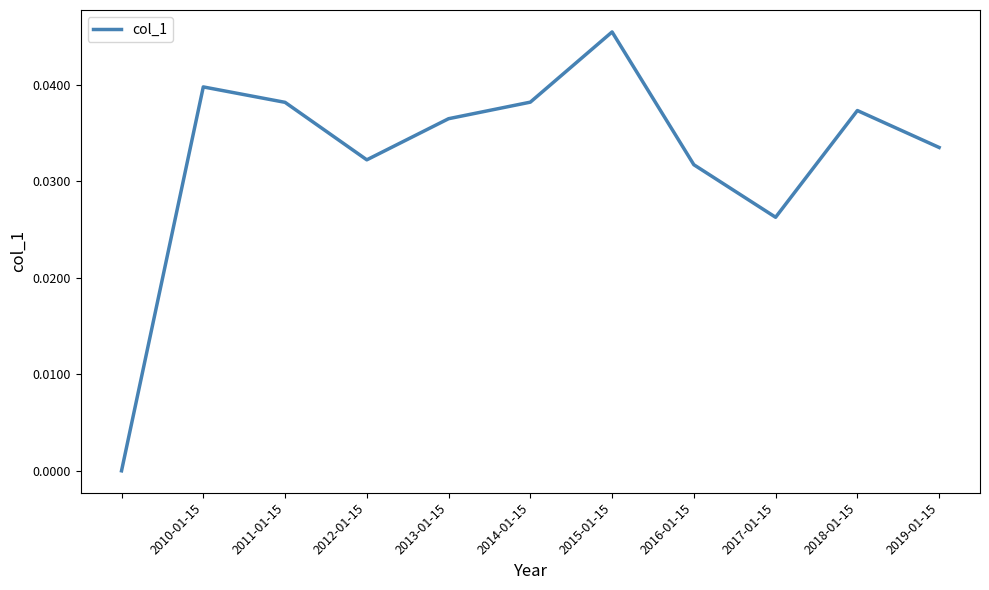

Count the number of values greater than 0.

10